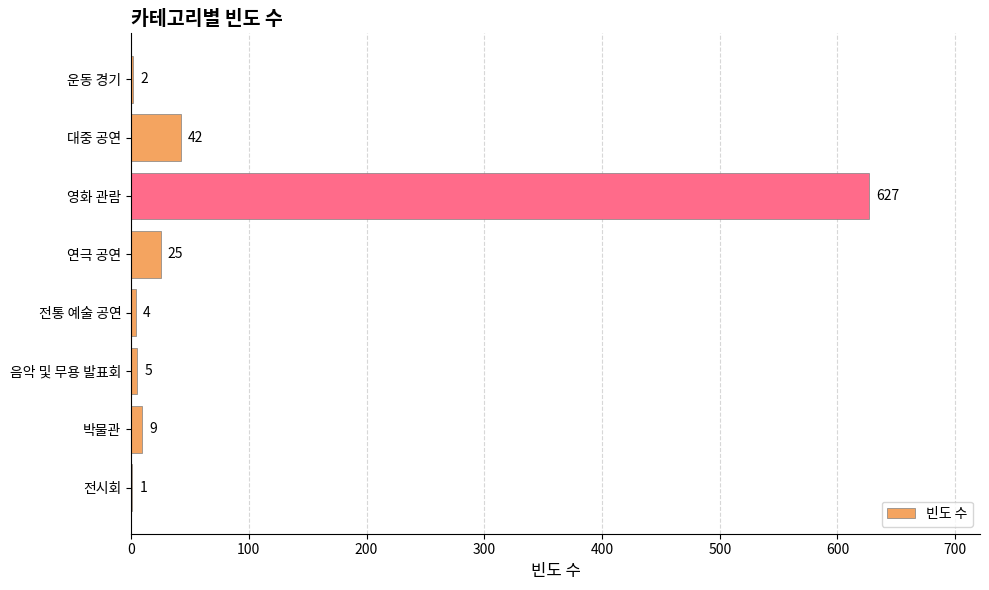

Read the value at 박물관.

9